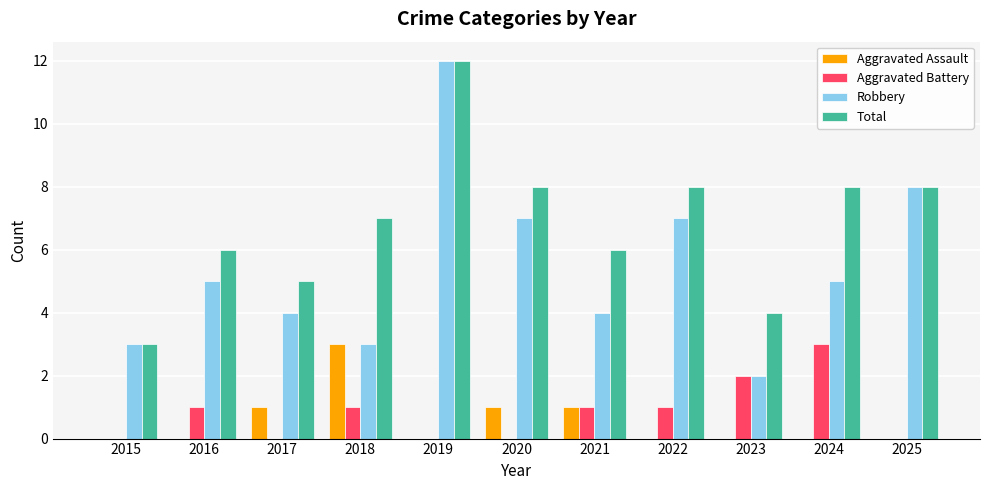

What is the greatest value displayed?

12